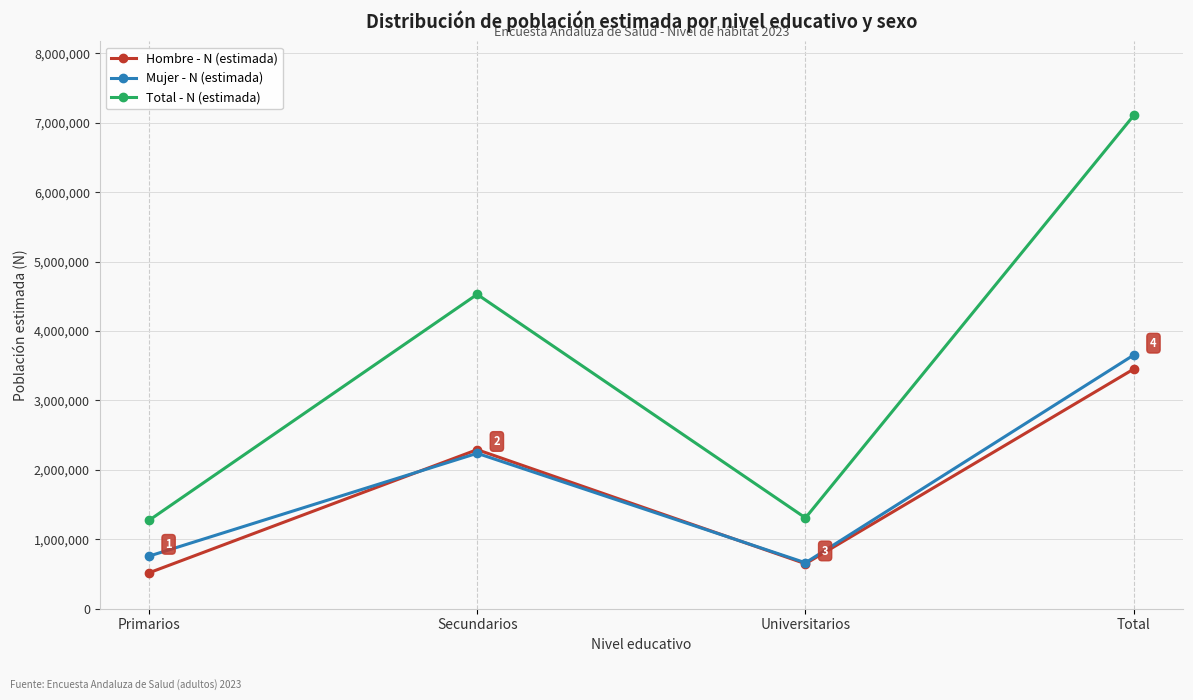

What is the difference between the maximum and minimum values in the Hombre - N (estimada) series?

2936951